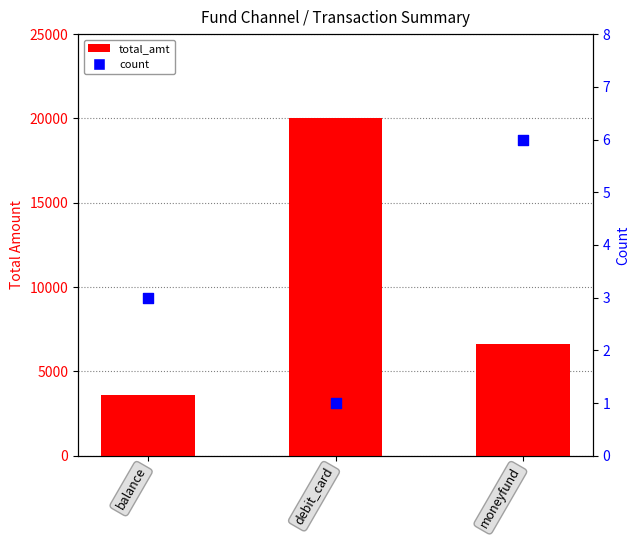

Which series contains the highest Y value?

total_amt